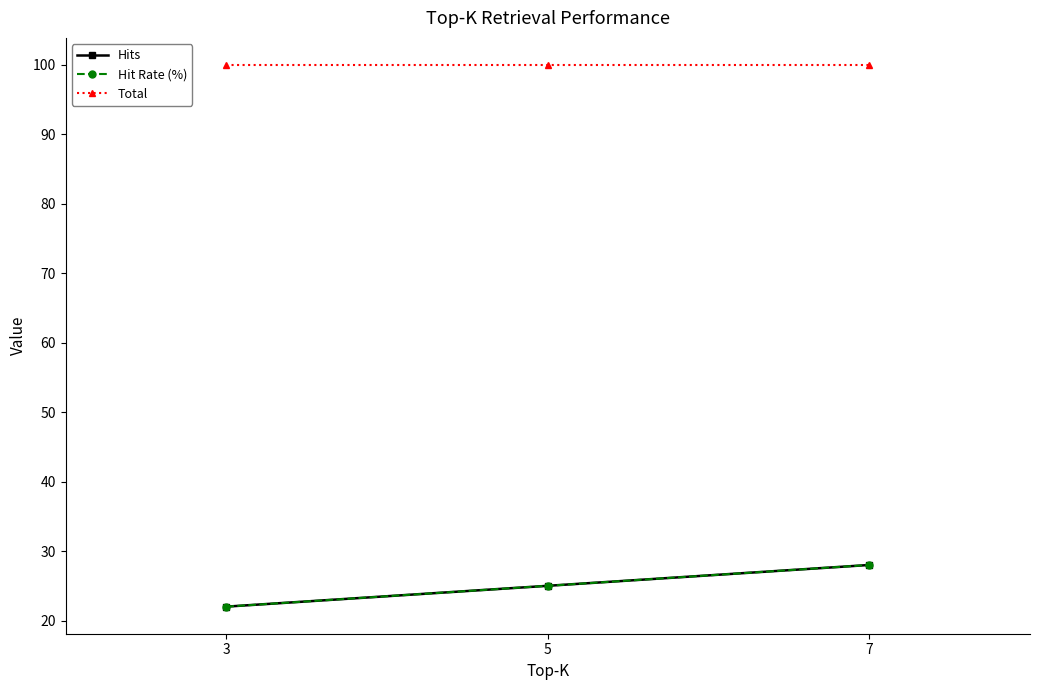

Rank the categories by Hit Rate (%) value from highest to lowest.

7, 5, 3